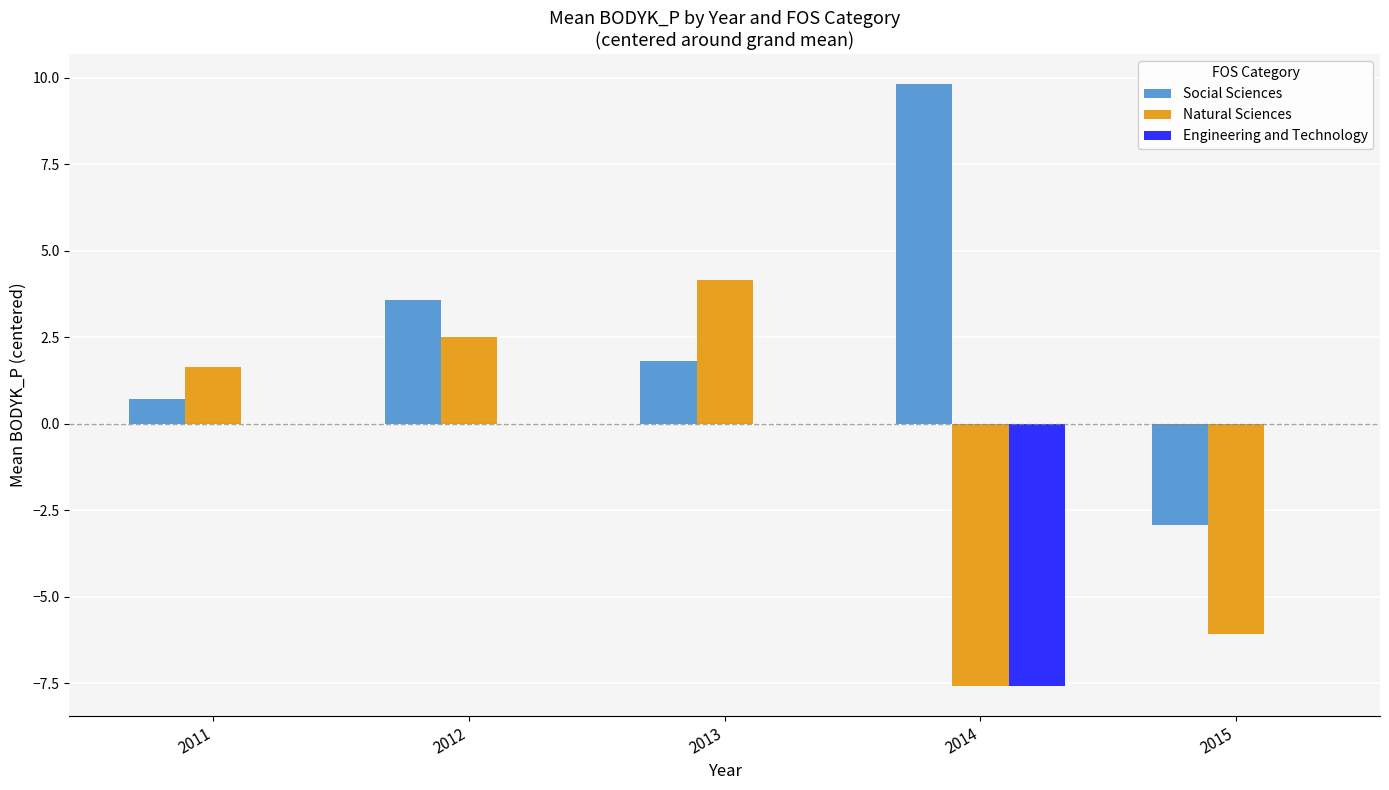

What is the total value across all series at 2014?

-5.3